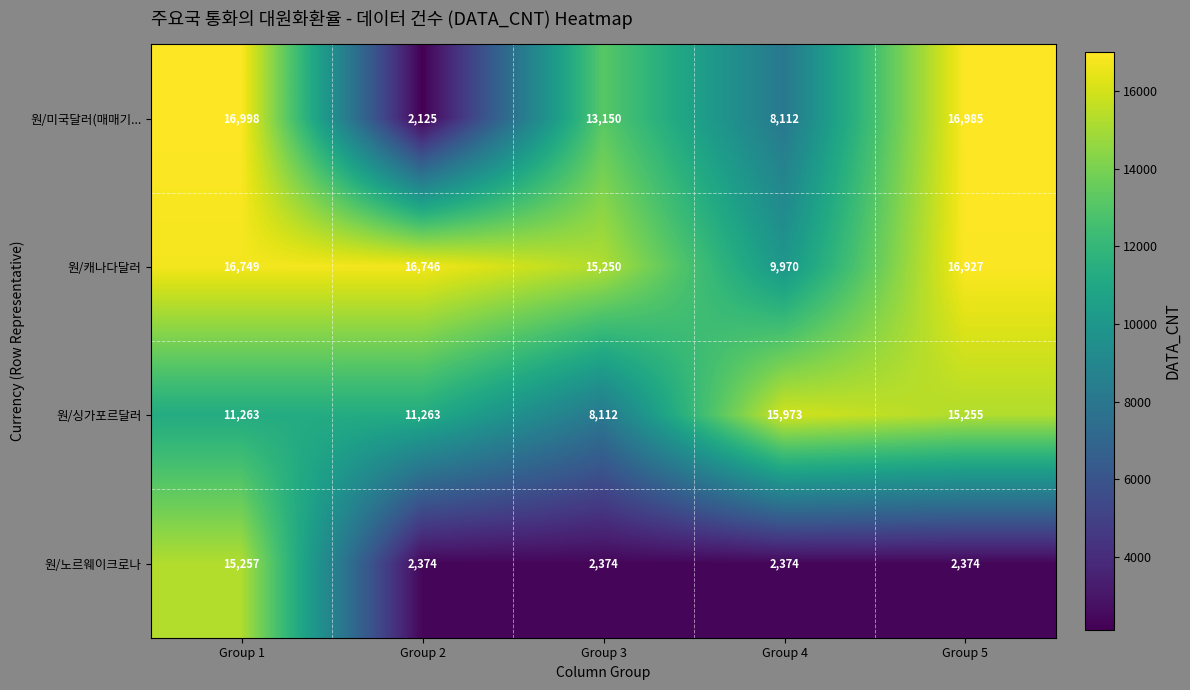

What is the sum of all 원/미국달러(매매기... values?

57370